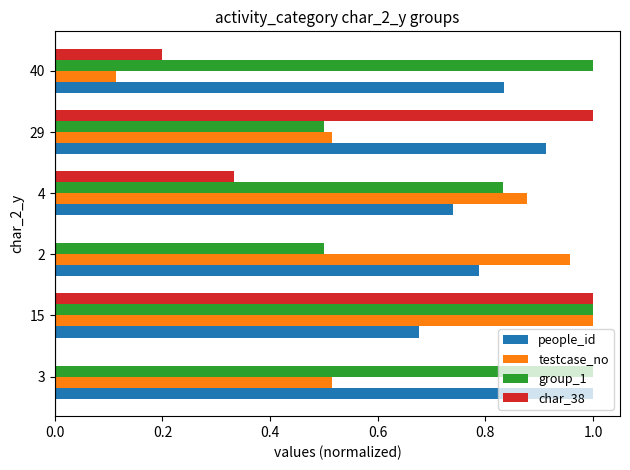

Count the group_1 values in the range 0 to 1.

6